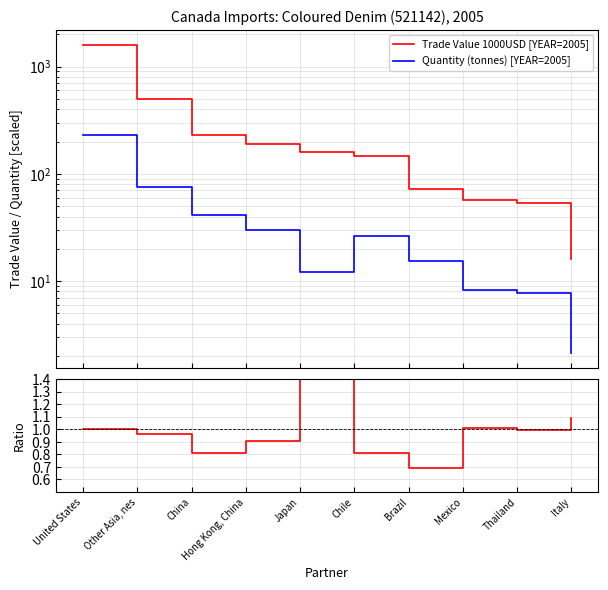

What is the label of the 2nd point from the left?

Other Asia, nes